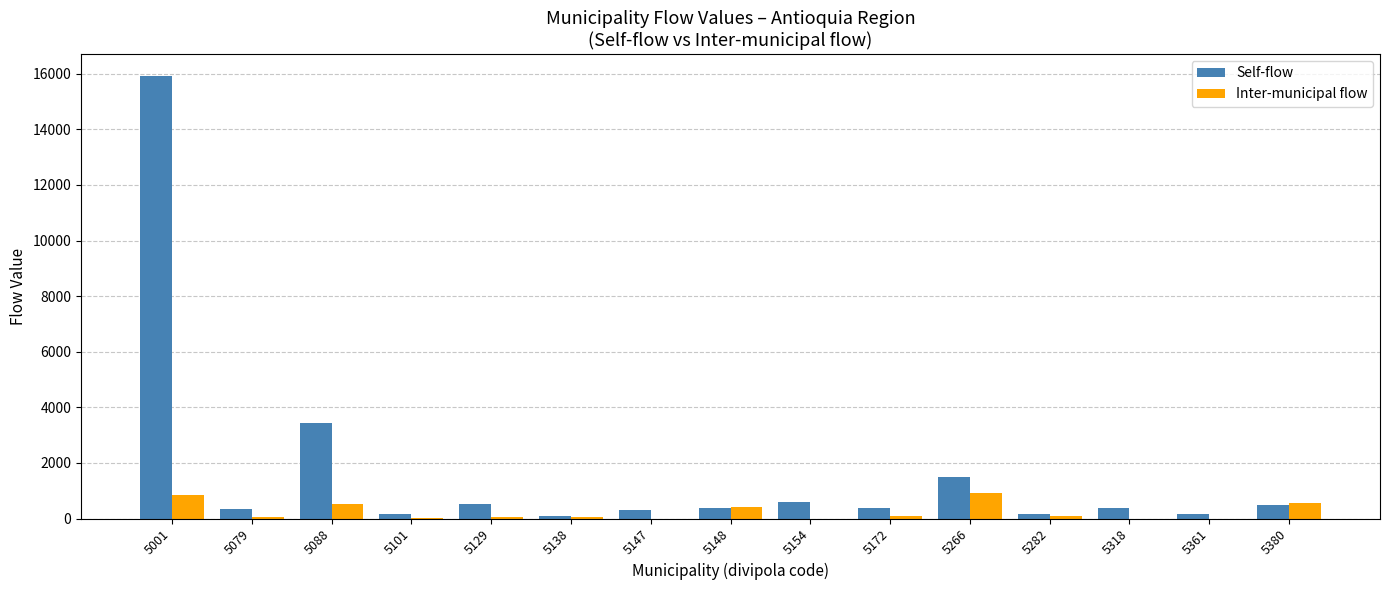

How many series are shown in this chart?

2